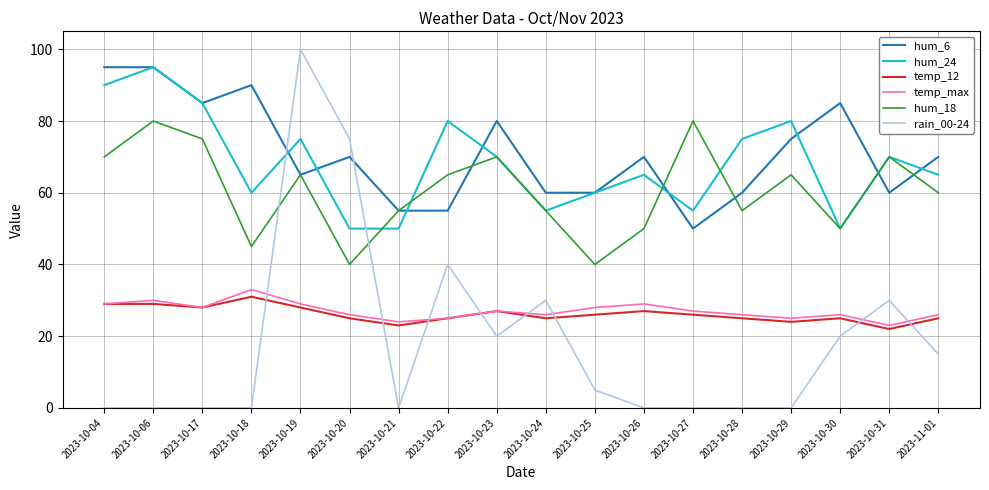

The temp_12 series shows 29 at 2023-10-04. True or false?

True